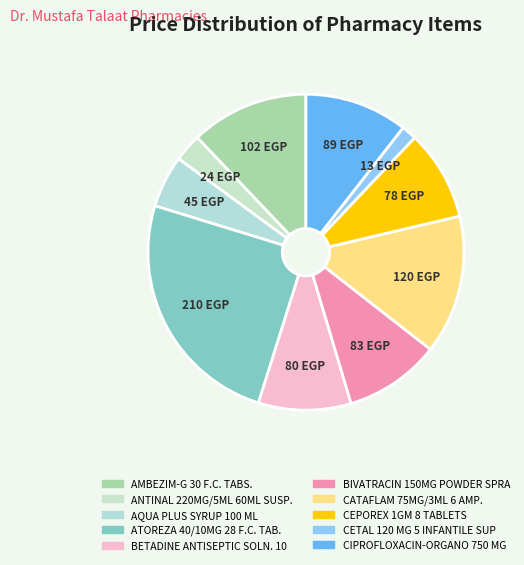

Count the number of slices in the pie.

10